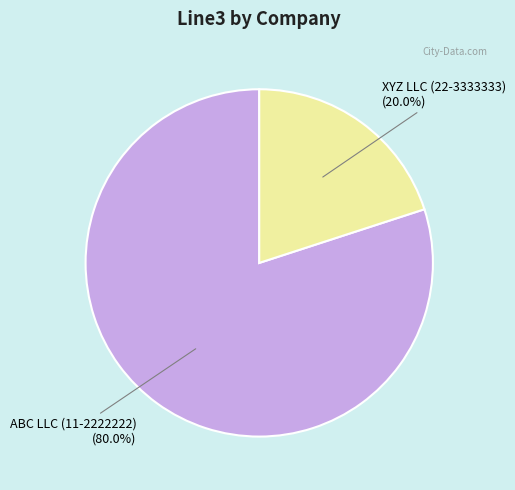

Does any single category account for the majority?

Yes